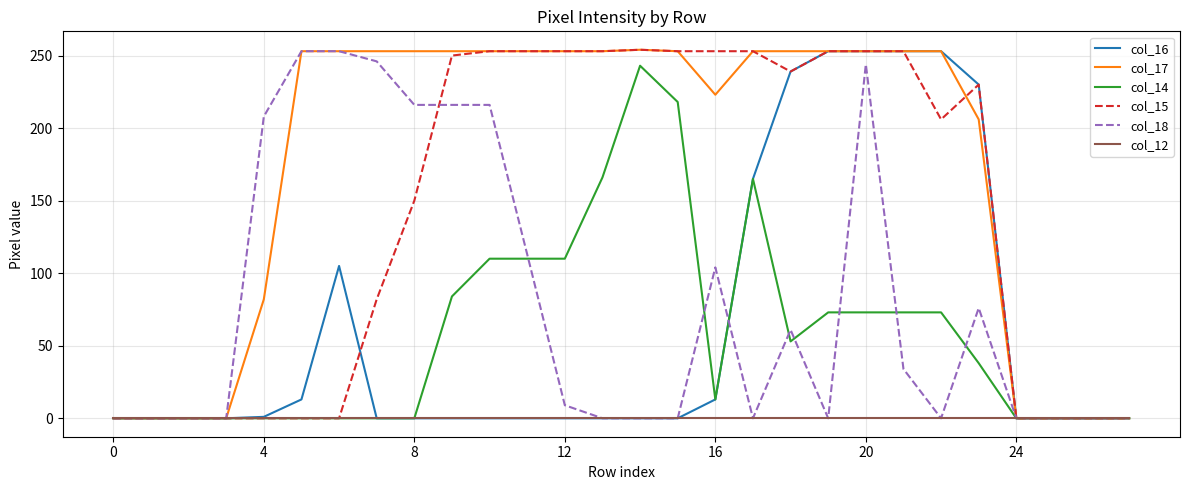

What is the maximum value shown in the chart?

254